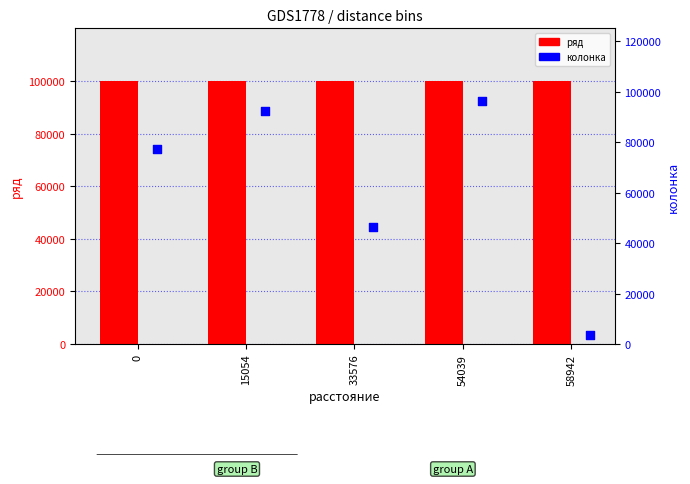

Is the value of колонка at 33576 greater than the value of ряд at 0?

No